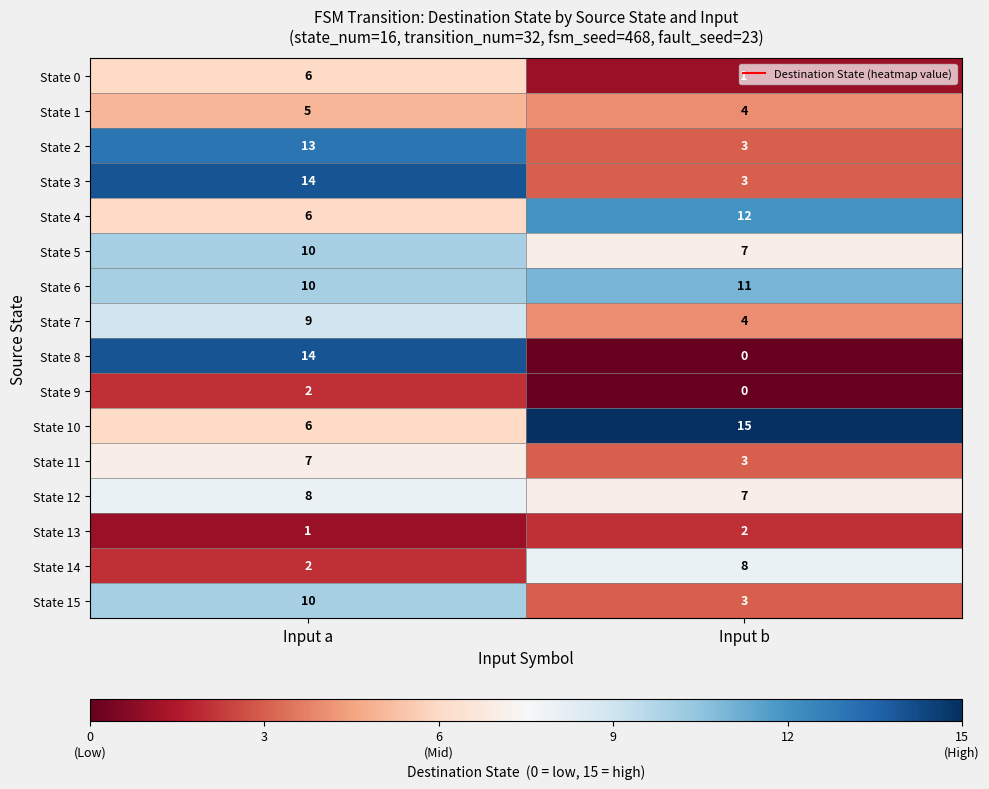

Where is State 10 nearest to the value 10?

Input a